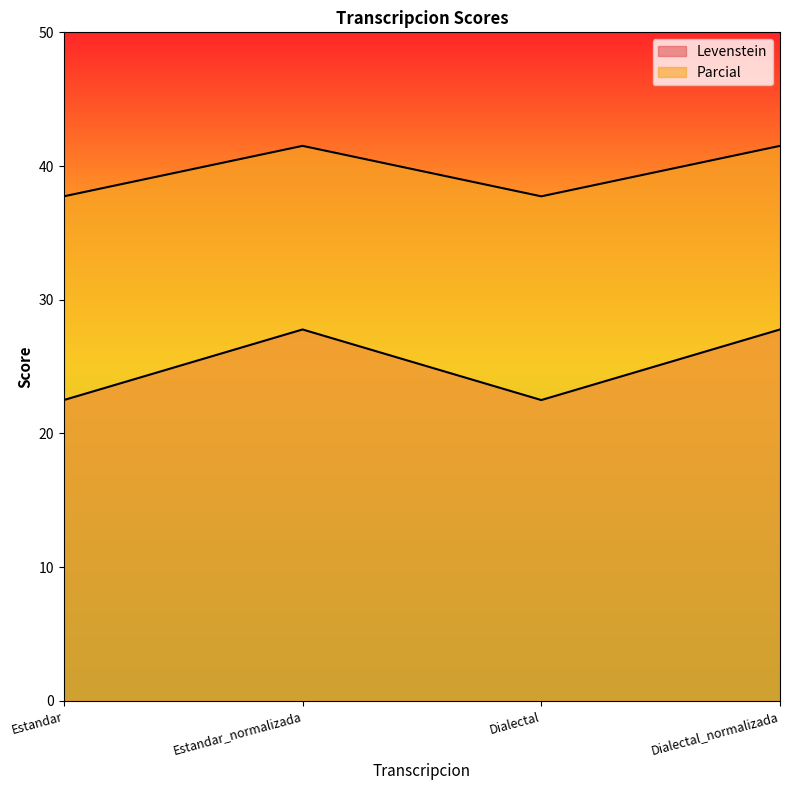

Reading left to right, transcribe all the data shown in this chart.

Levenstein: 22.5	27.8	22.5	27.8
Parcial: 37.7	41.5	37.7	41.5